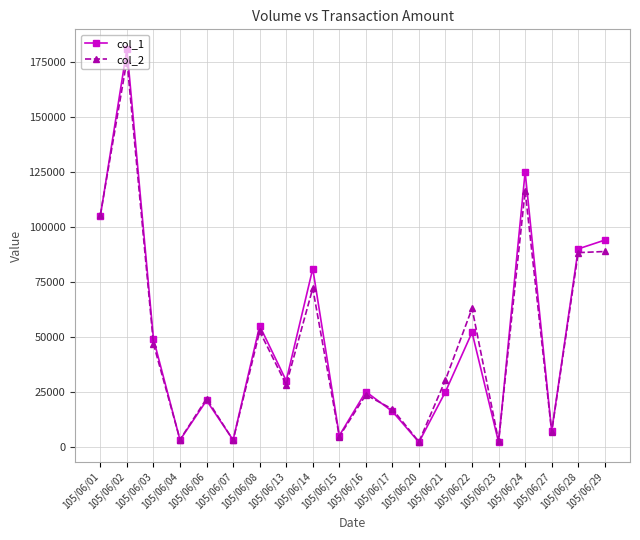

What is the value of the col_1 point at the 18th from the left?

7000